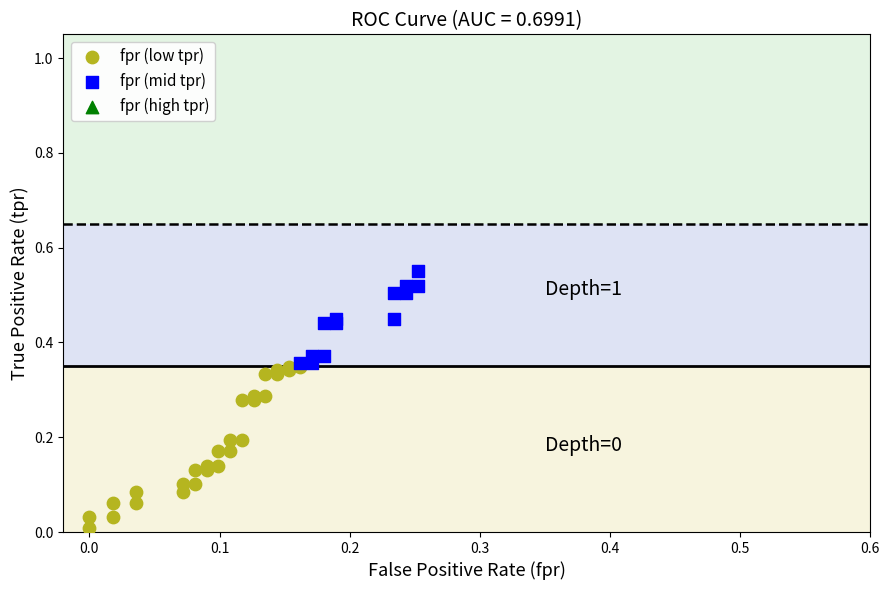

Which series has the widest spread of Y values?

fpr (low tpr)